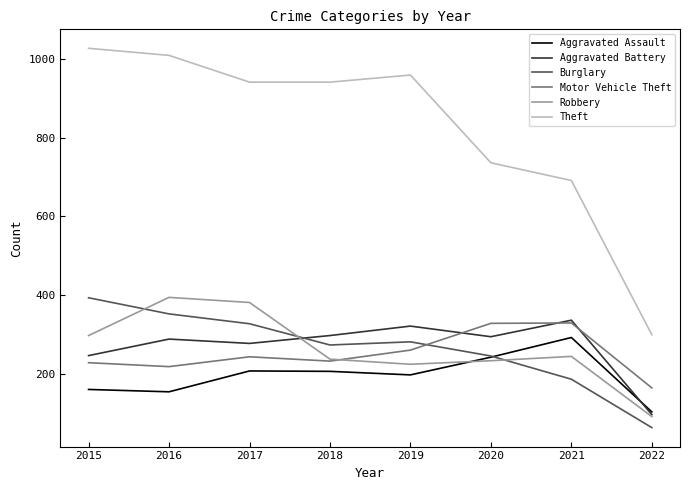

How many lines are shown in the chart?

6